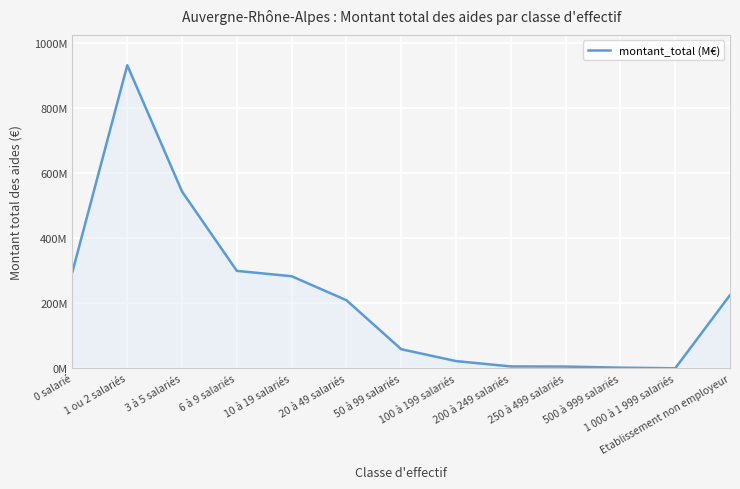

Is this an area chart (filled region under the line)?

Yes